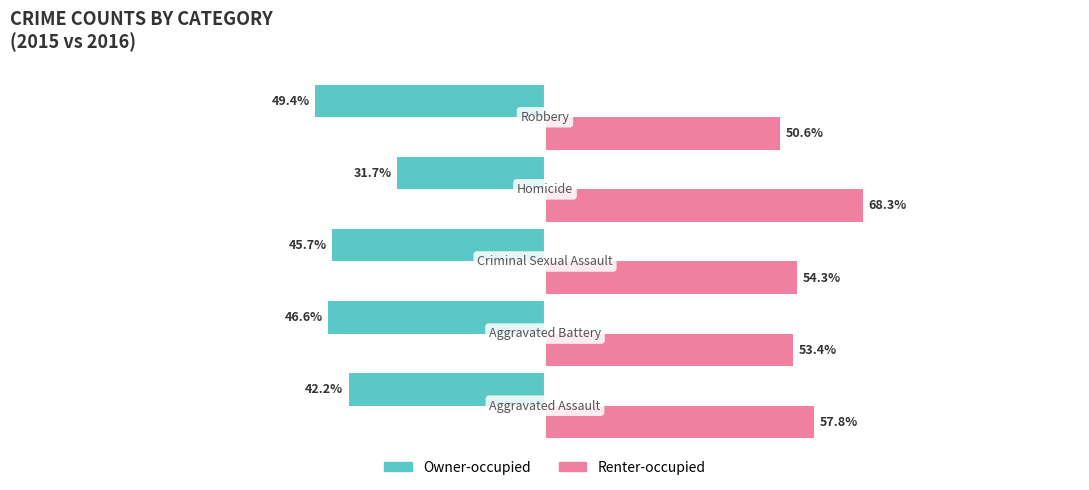

Which series has the largest total across all categories?

Renter-occupied